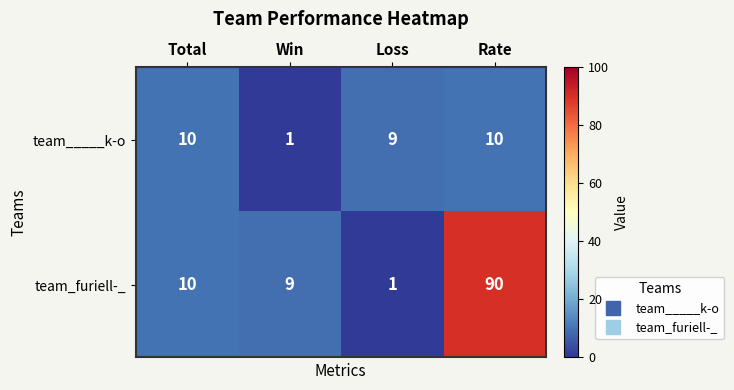

At which category is the sum across all series the highest?

Rate